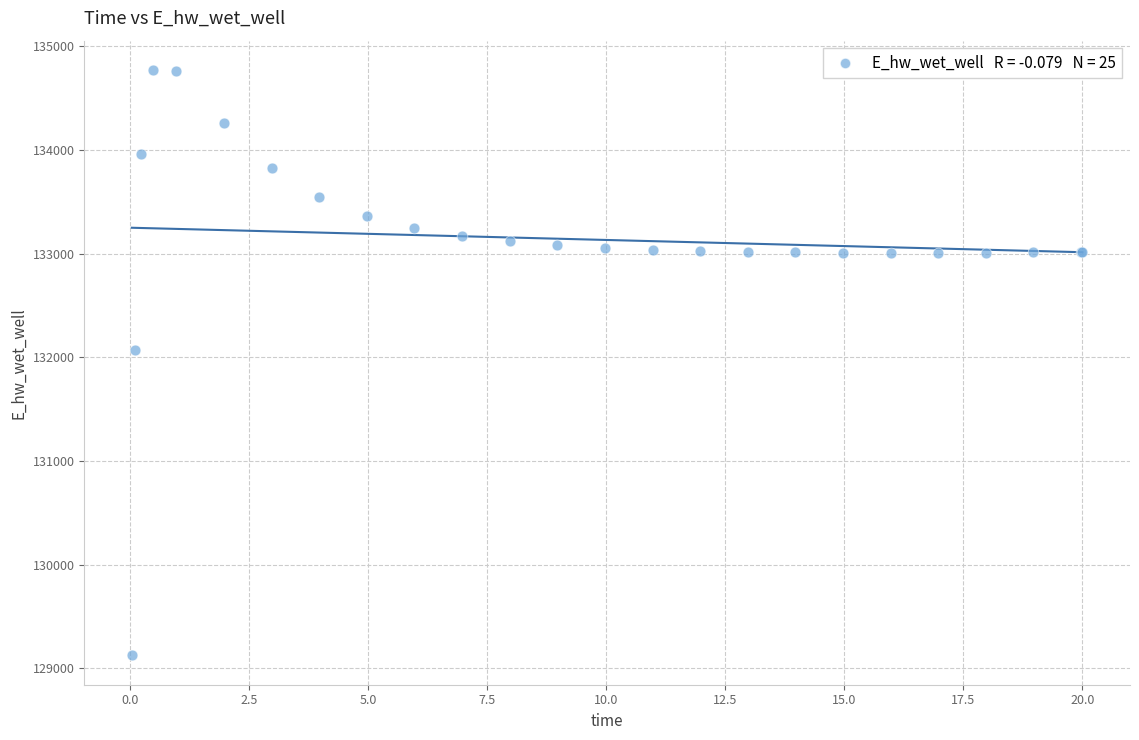

What Y value in the scatter plot is closest to 131948?

132072.0